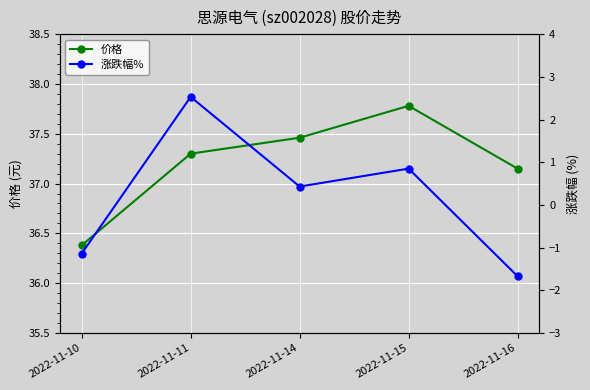

How many lines are shown in the chart?

2